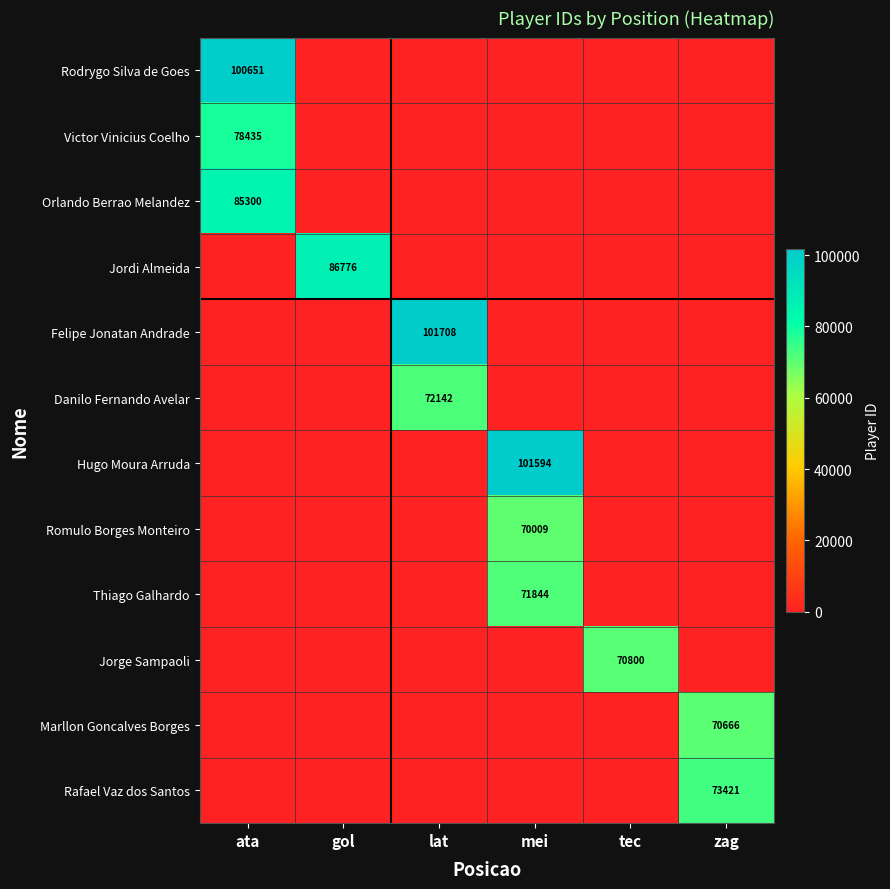

The Rafael Vaz dos Santos series shows 73421 at zag. True or false?

True